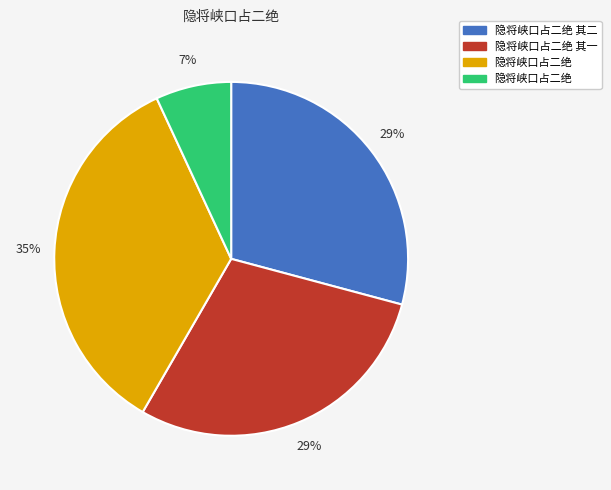

To the nearest percent, what is the difference between the largest and smallest slice percentages?

28%